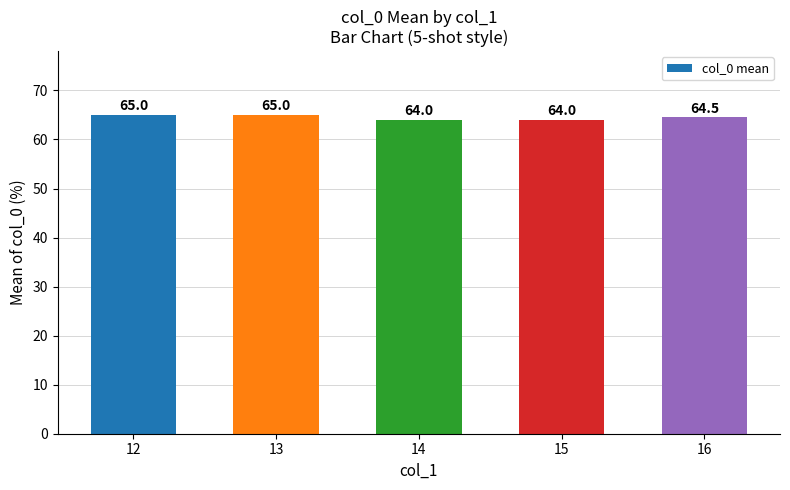

What is the maximum value shown in the chart?

65.0